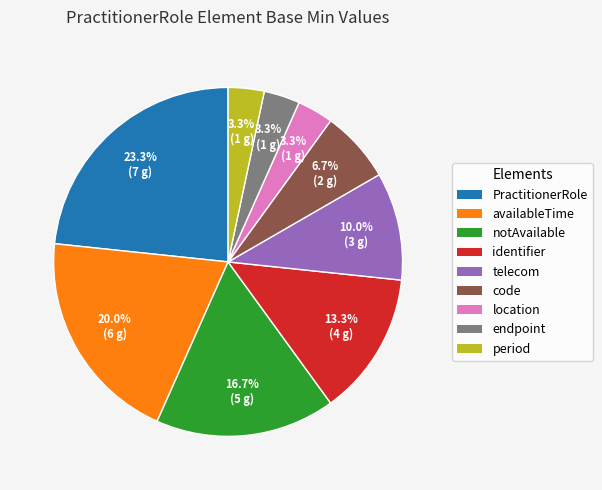

Does any single category account for the majority?

No